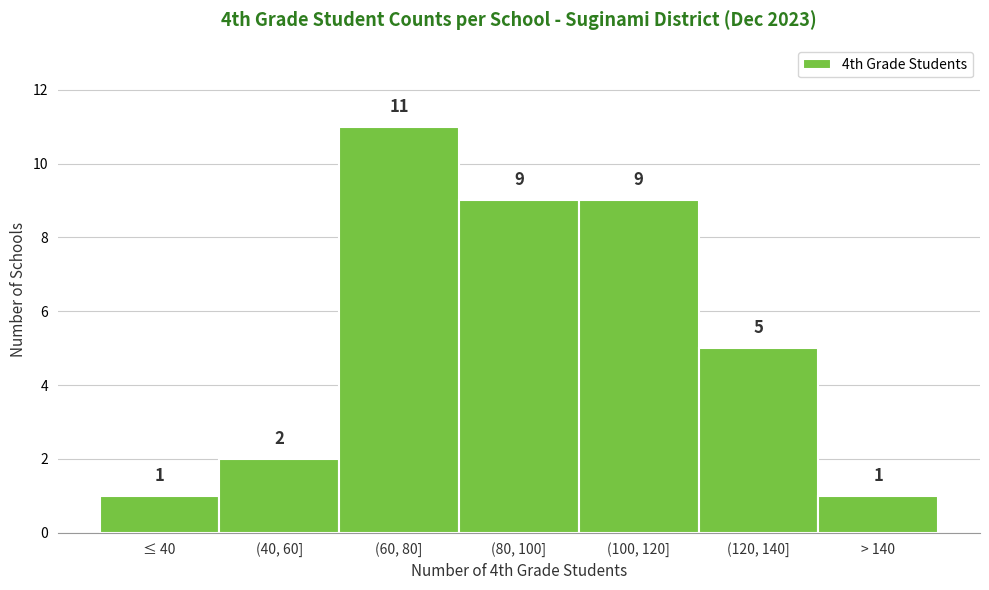

Reading left to right, transcribe all the data shown in this chart.

≤ 40=1	(40, 60]=2	(60, 80]=11	(80, 100]=9	(100, 120]=9	(120, 140]=5	> 140=1